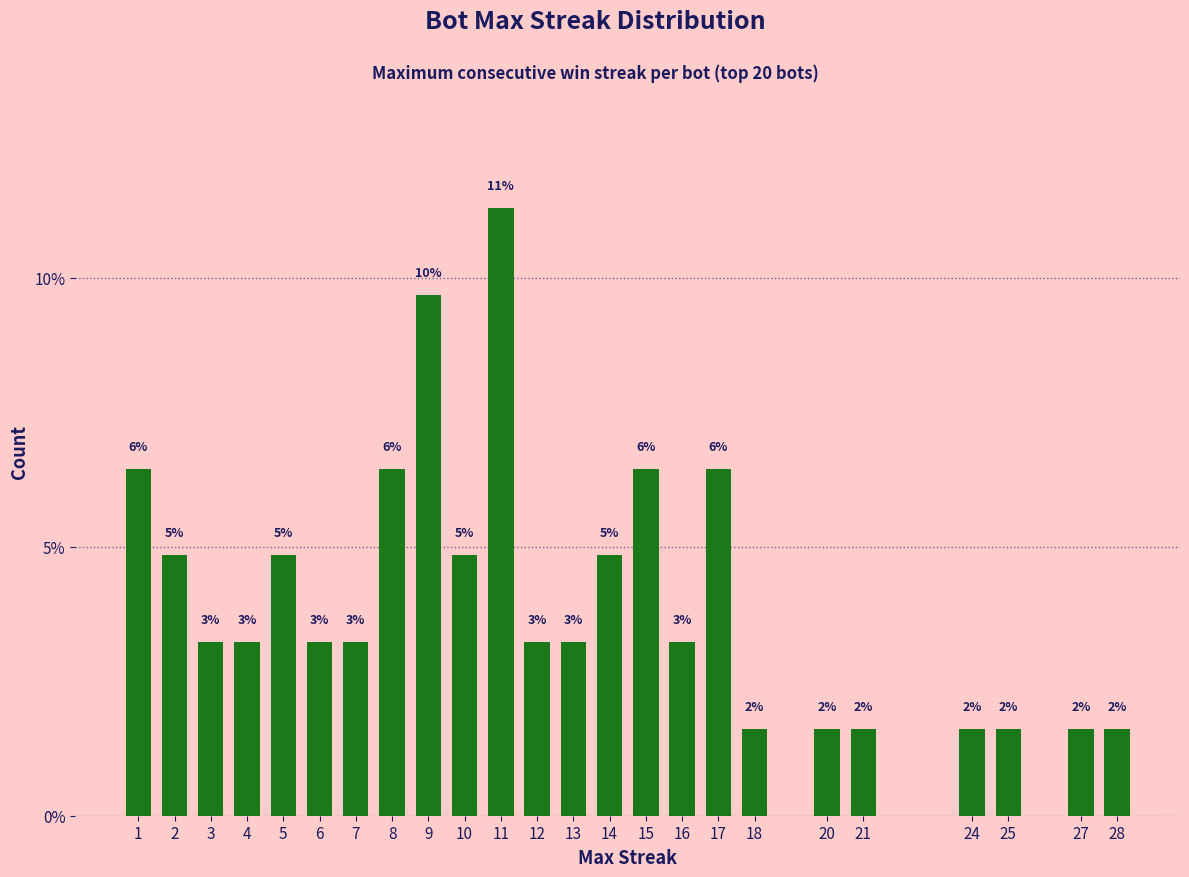

What is the minimum value shown in the chart?

1.6